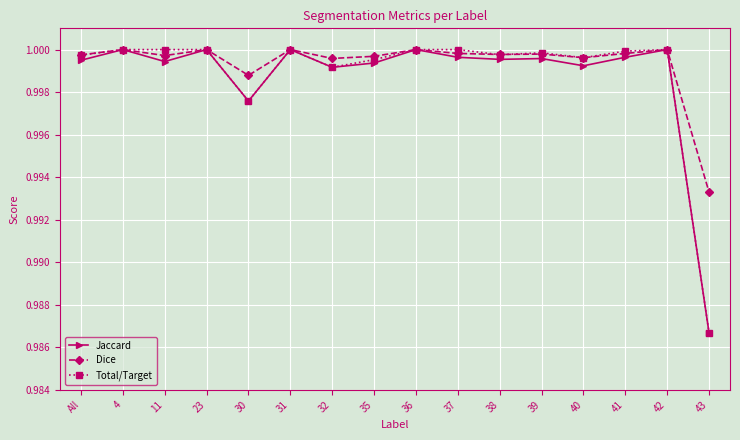

Which label corresponds to the smallest value in the chart?

43